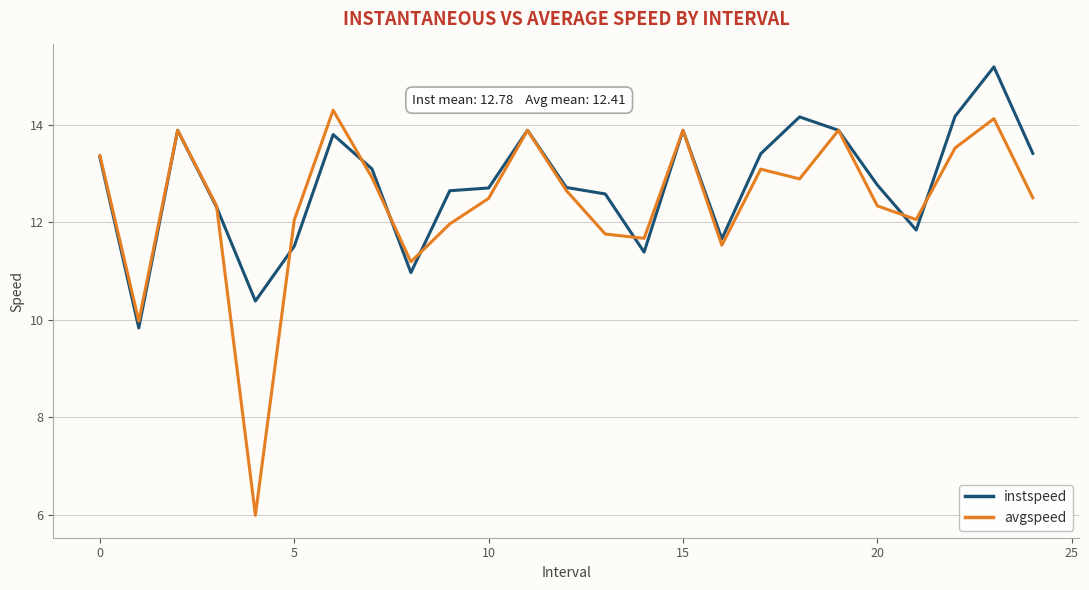

What is the greatest value displayed?

15.2